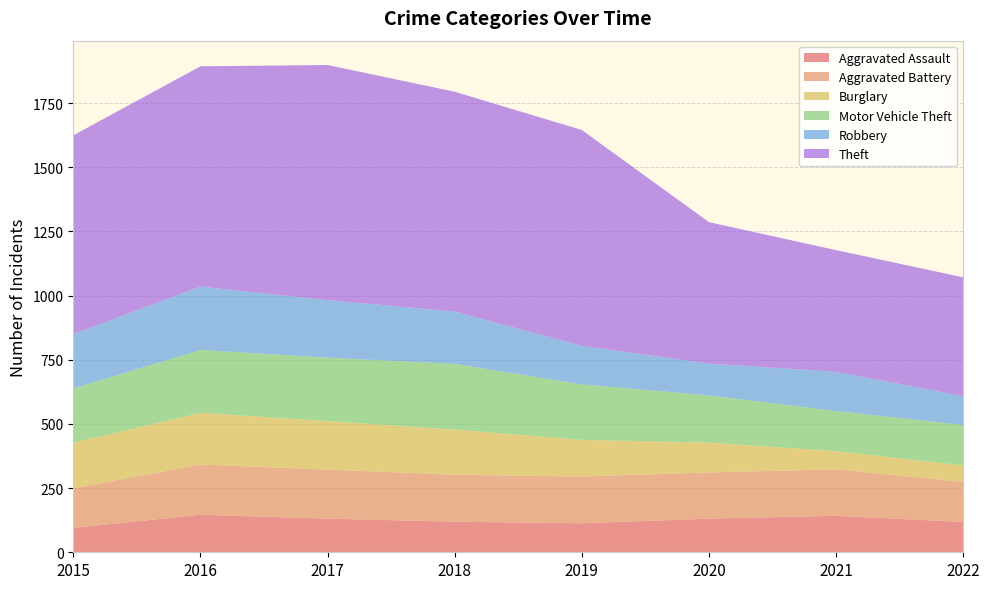

Reading left to right, extract all data points from this chart.

Aggravated Assault: 95	146	131	119	113	131	142	118
Aggravated Battery: 154	196	191	183	182	180	181	156
Burglary: 178	201	189	176	143	116	71	64
Motor Vehicle Theft: 211	245	247	256	216	184	156	158
Robbery: 212	247	224	204	150	124	153	112
Theft: 774	858	916	856	841	551	474	463